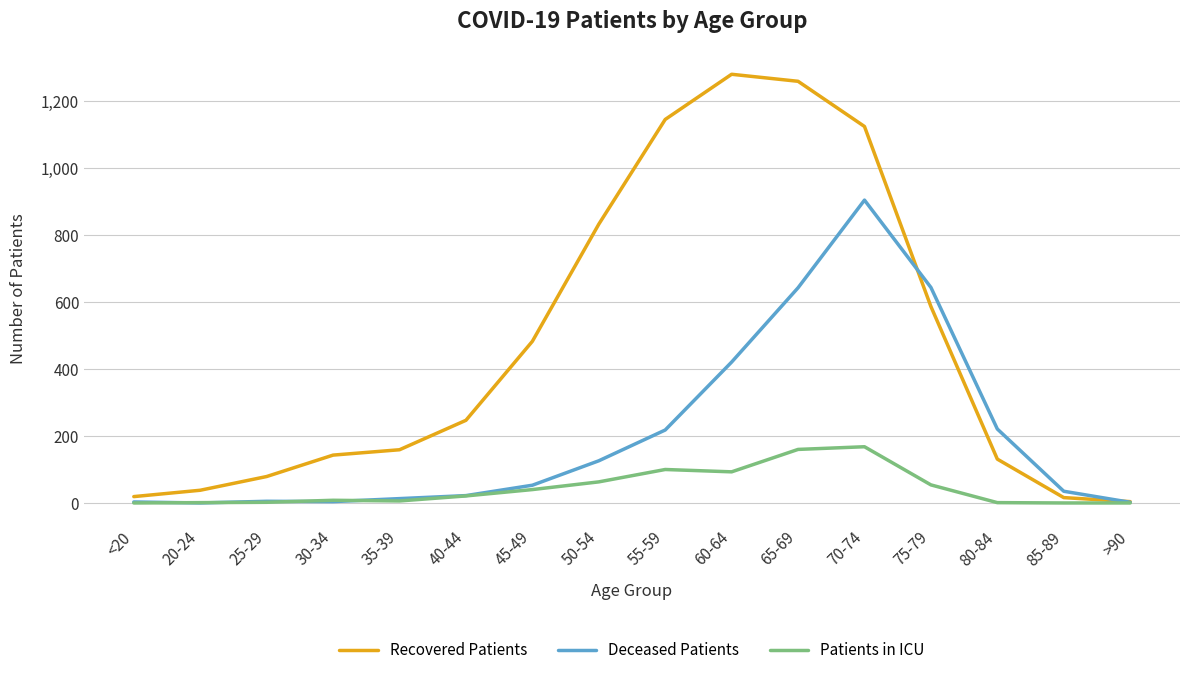

Where is Recovered Patients nearest to the value 642?

75-79